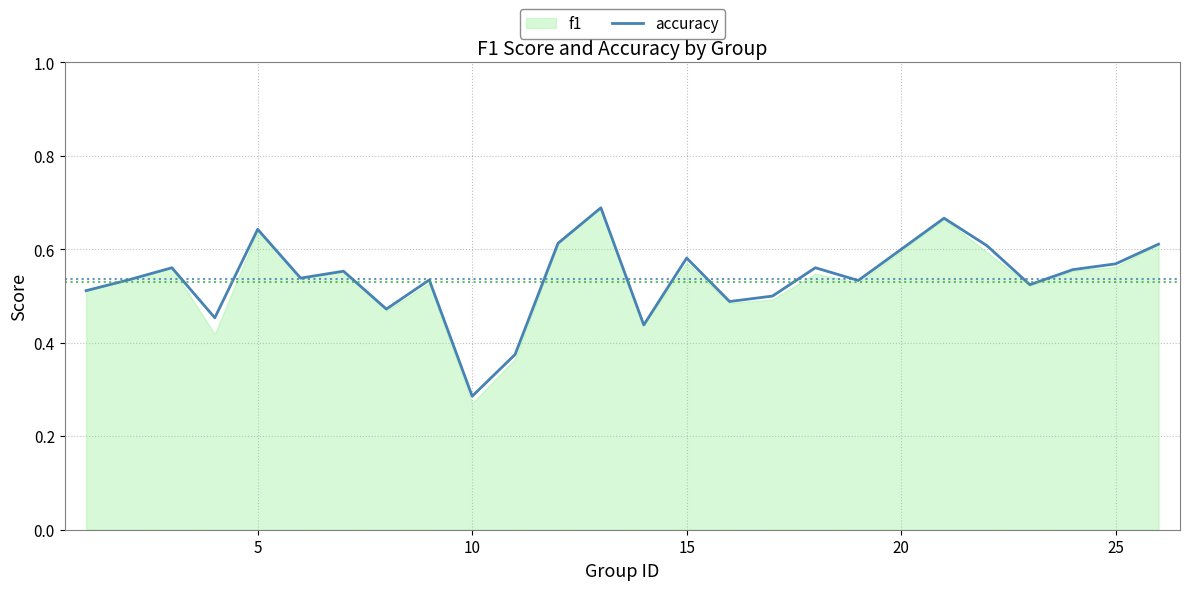

At which label is accuracy closest to 0?

10